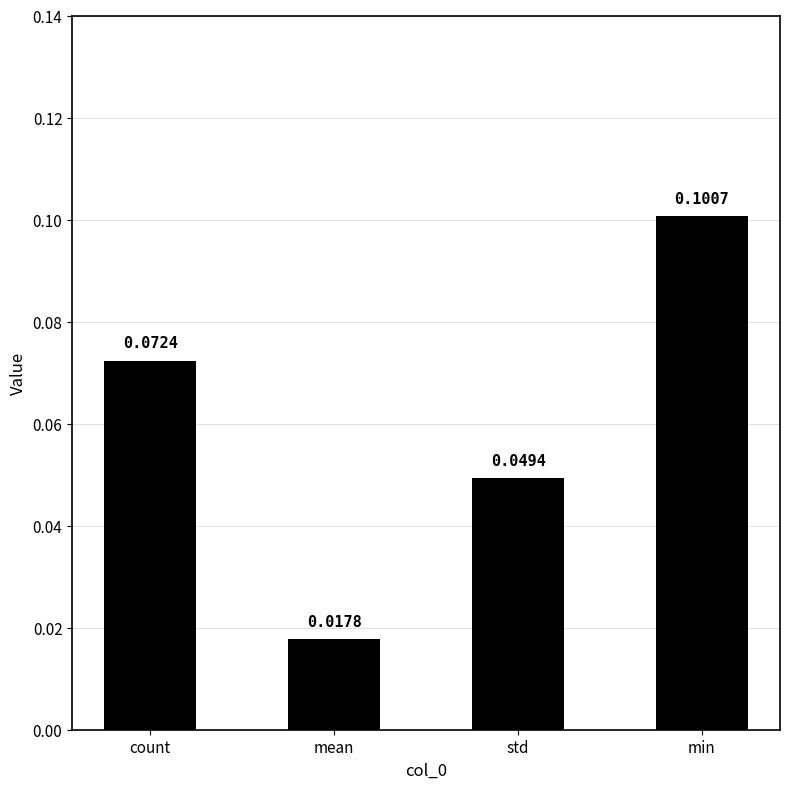

Are the bars grouped side by side (vs. stacked)?

No